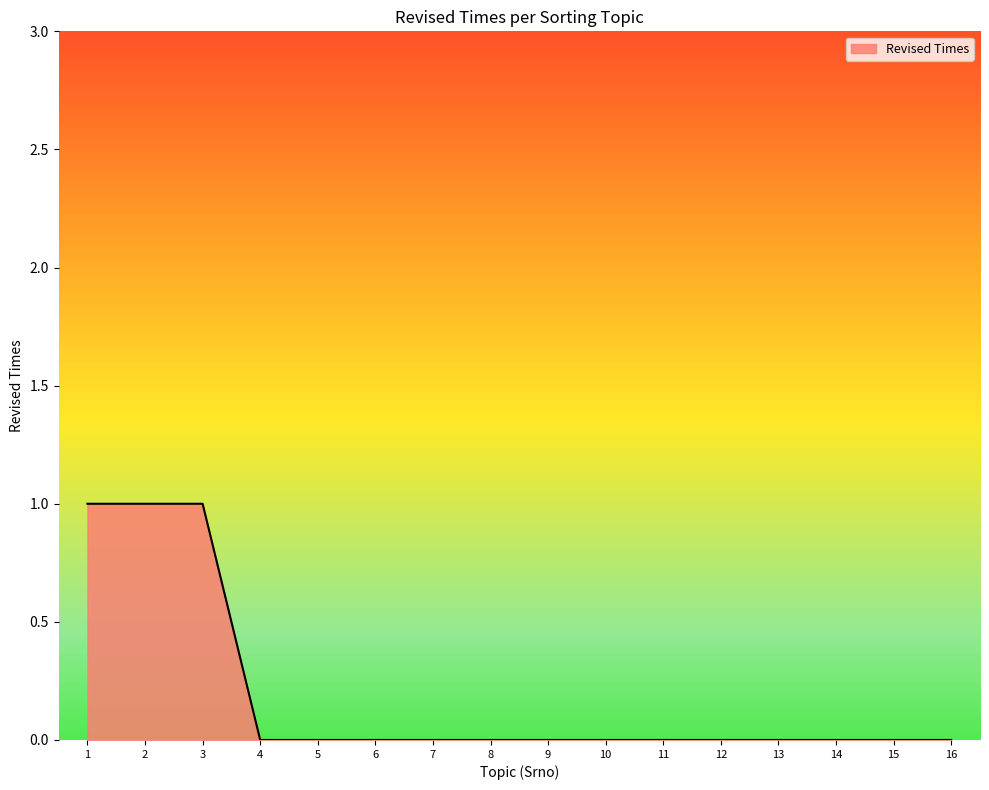

Is it true that the value at 9 is 0?

True